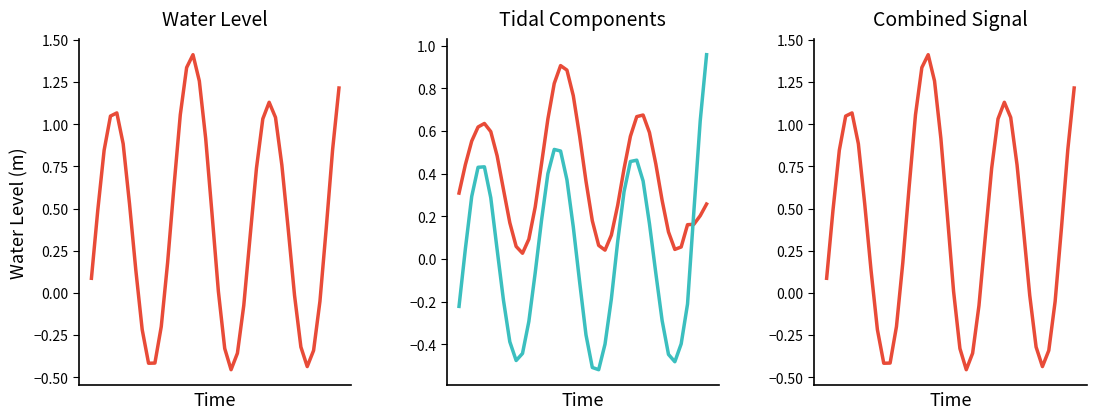

Reading left to right, list all the values displayed in this chart.

Water Level (m): 0.1	0.5	0.8	1.0	1.1	0.9	0.5	0.1	-0.2	-0.4	-0.4	-0.2	0.2	0.6	1.1	1.3	1.4	1.3	0.9	0.5	0.0	-0.3	-0.5	-0.4	-0.1	0.3	0.7	1.0	1.1	1.0	0.8	0.4	-0.0	-0.3	-0.4	-0.3	-0.1	0.4	0.8	1.2
Component 1 (trend): 0.3	0.4	0.6	0.6	0.6	0.6	0.5	0.3	0.2	0.1	0.0	0.1	0.2	0.4	0.7	0.8	0.9	0.9	0.8	0.6	0.4	0.2	0.1	0.0	0.1	0.3	0.4	0.6	0.7	0.7	0.6	0.4	0.3	0.1	0.0	0.1	0.2	0.2	0.2	0.3
Component 2 (residual): -0.2	0.0	0.3	0.4	0.4	0.3	0.0	-0.2	-0.4	-0.5	-0.4	-0.3	-0.1	0.2	0.4	0.5	0.5	0.4	0.2	-0.1	-0.4	-0.5	-0.5	-0.4	-0.2	0.1	0.3	0.5	0.5	0.4	0.2	-0.1	-0.3	-0.4	-0.5	-0.4	-0.2	0.2	0.6	1.0
Component 1 + Component 2: 0.1	0.5	0.8	1.0	1.1	0.9	0.5	0.1	-0.2	-0.4	-0.4	-0.2	0.2	0.6	1.1	1.3	1.4	1.3	0.9	0.5	0.0	-0.3	-0.5	-0.4	-0.1	0.3	0.7	1.0	1.1	1.0	0.8	0.4	-0.0	-0.3	-0.4	-0.3	-0.1	0.4	0.8	1.2